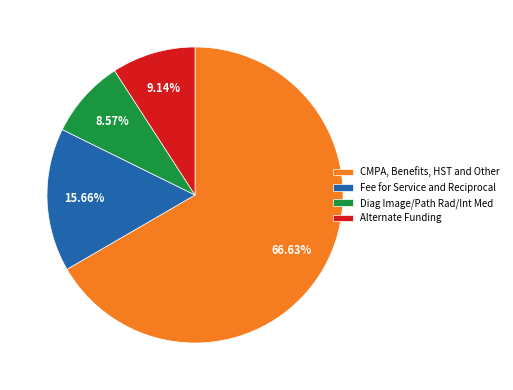

Which slice is the smallest?

Diag Image/Path Rad/Int Med